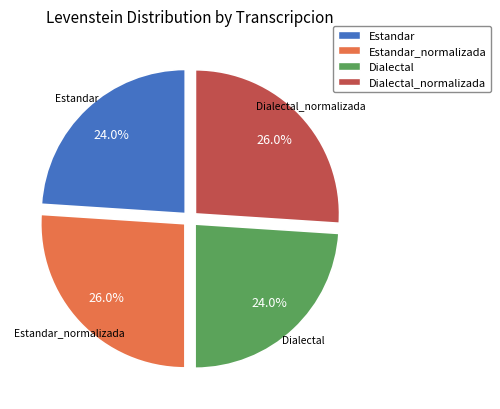

What portion of the pie excludes Dialectal?

76.0%